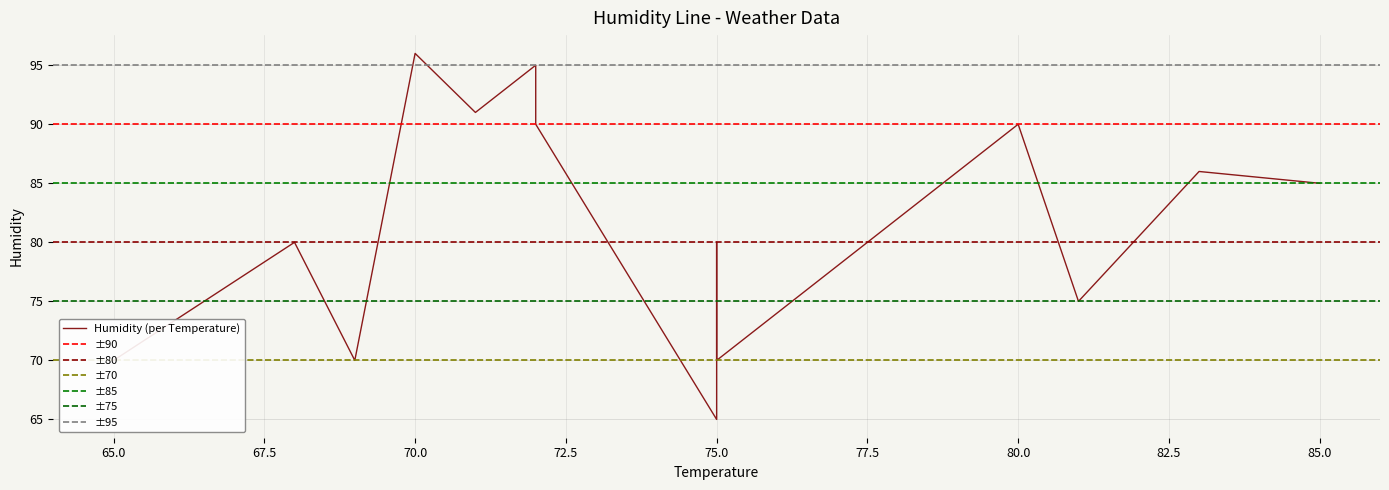

List the labels in order of value, smallest first.

75, 65, 69, 75, 81, 68, 75, 85, 83, 80, 72, 71, 72, 70